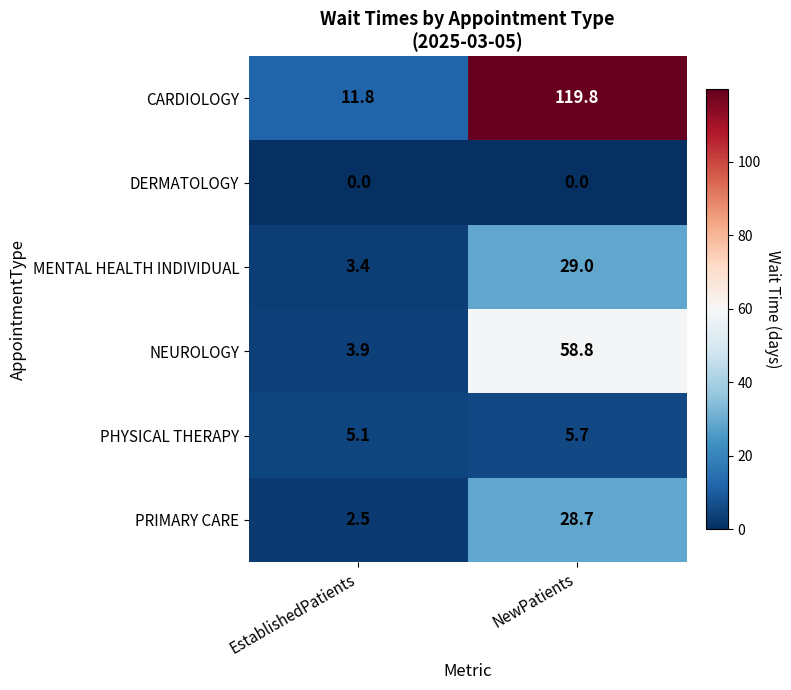

The value of PRIMARY CARE at EstablishedPatients is 2.5. True or false?

True